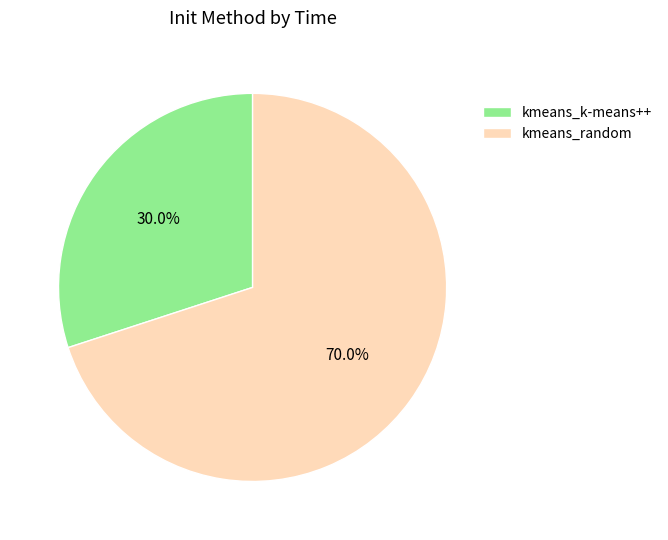

To the nearest percent, what is the difference between the largest and smallest slice percentages?

40%